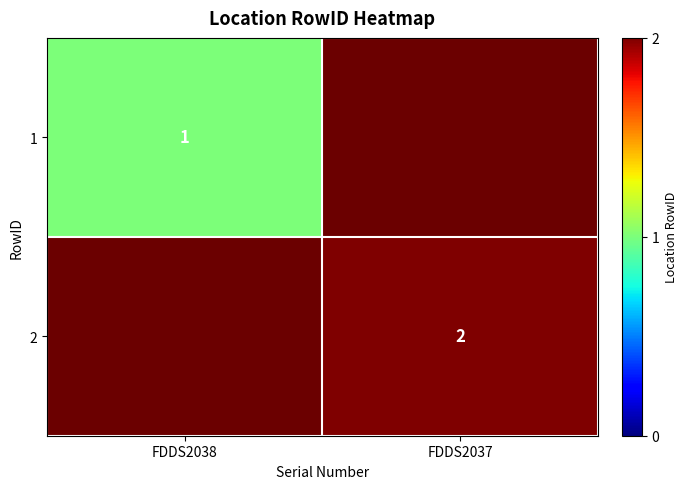

How many categories are shown in the chart?

2